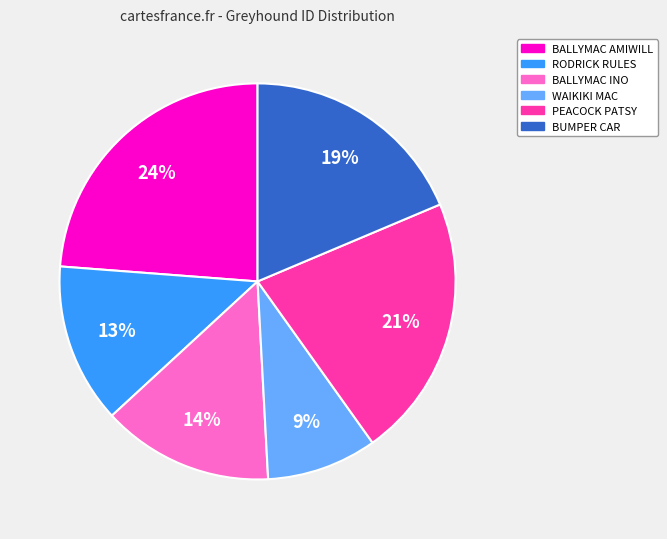

Which category has the smallest portion of the pie?

WAIKIKI MAC